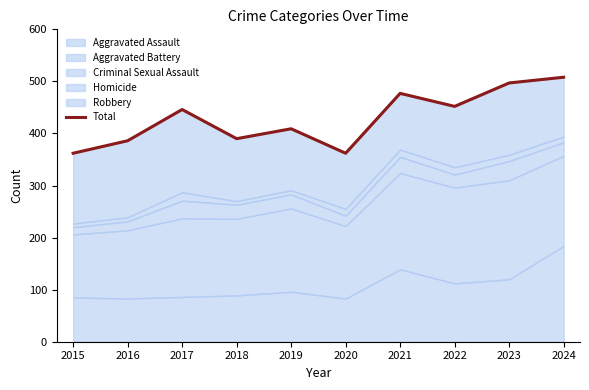

What is the change in value from 2017 to 2023?

+51